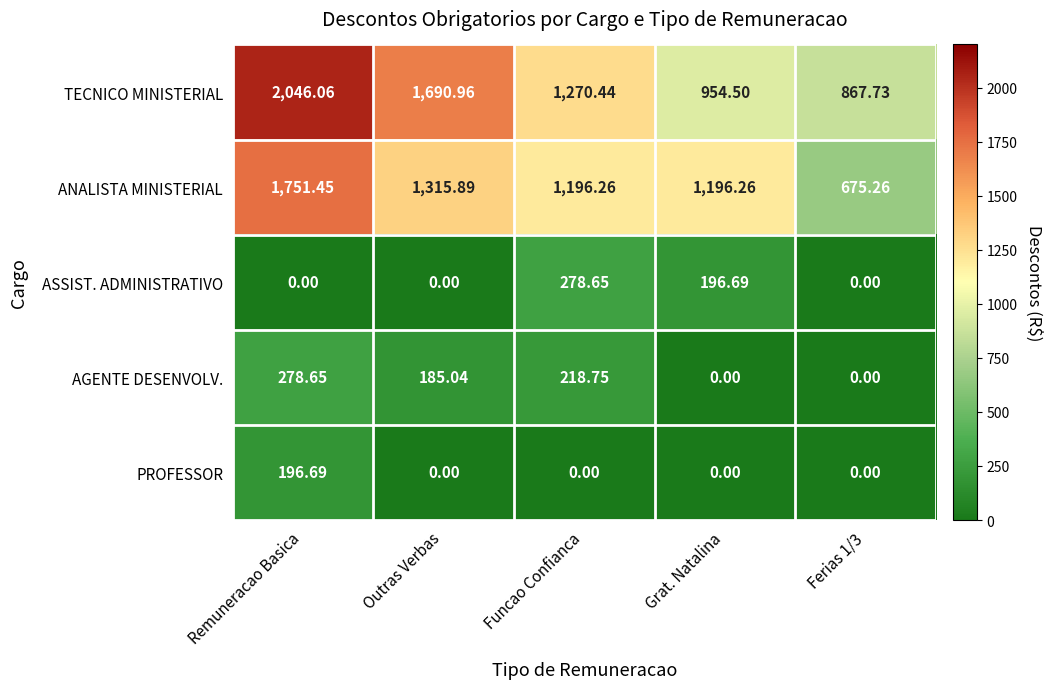

Which category has the highest value across all series?

Remuneracao Basica